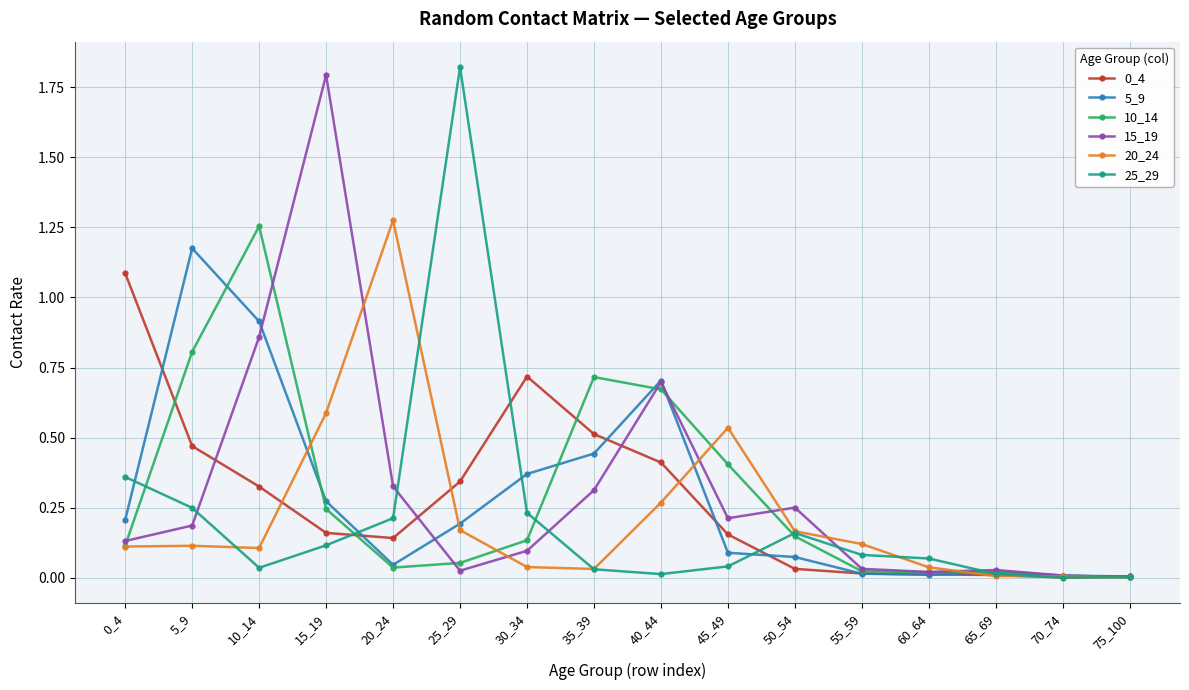

The 10_14 series shows 0.0 at 20_24. True or false?

True